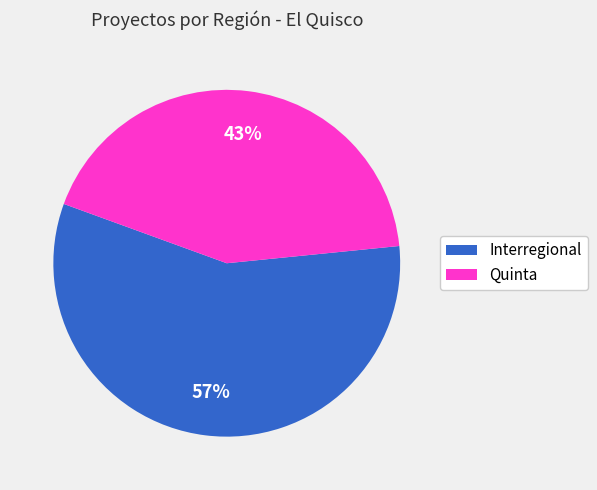

Is there a majority slice in this chart?

Yes